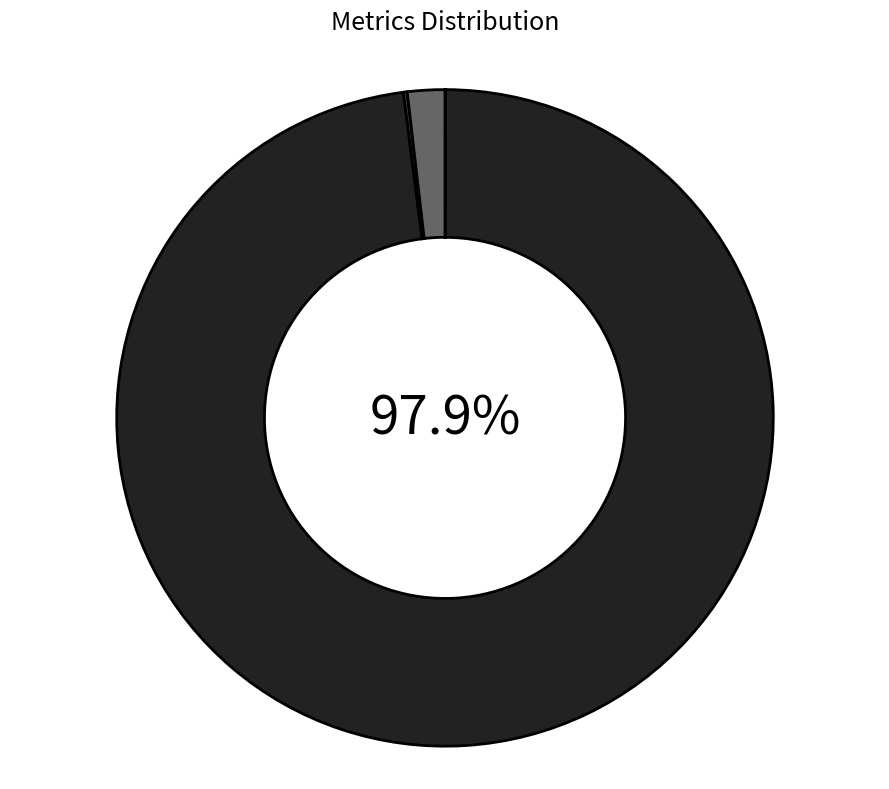

Is there a majority slice in this chart?

Yes